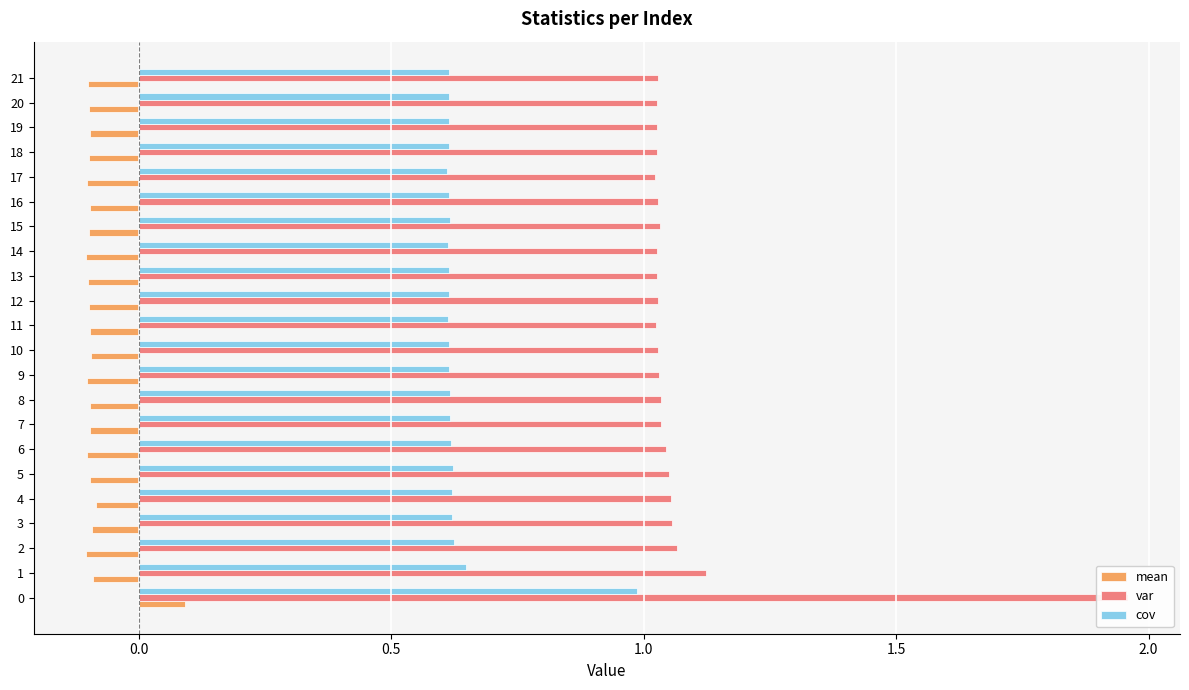

At 19, list the series in order from largest to smallest.

var, cov, mean